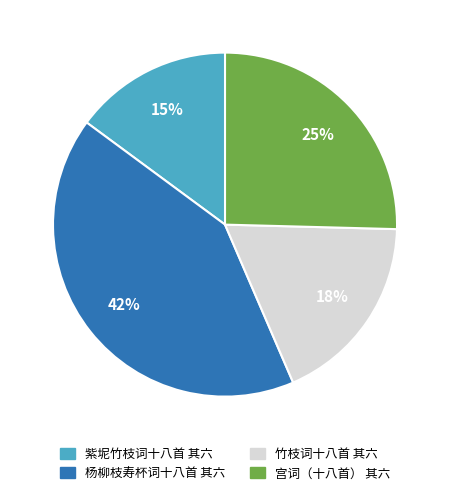

To the nearest percent, what is the difference between the 宫词（十八首） 其六 and 竹枝词十八首 其六 slice percentages?

7%